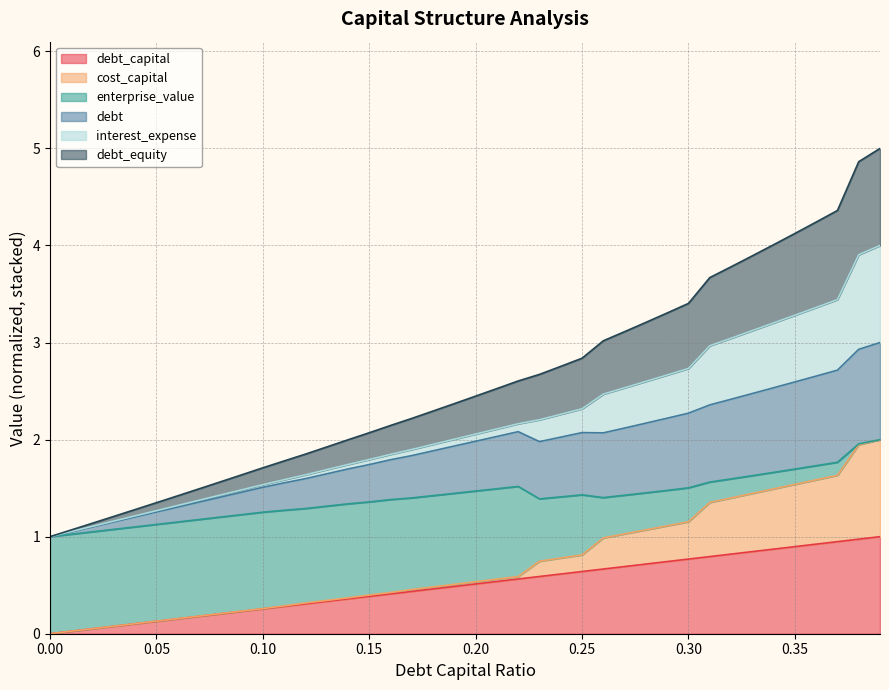

At which category is the sum across all series the highest?

0.39